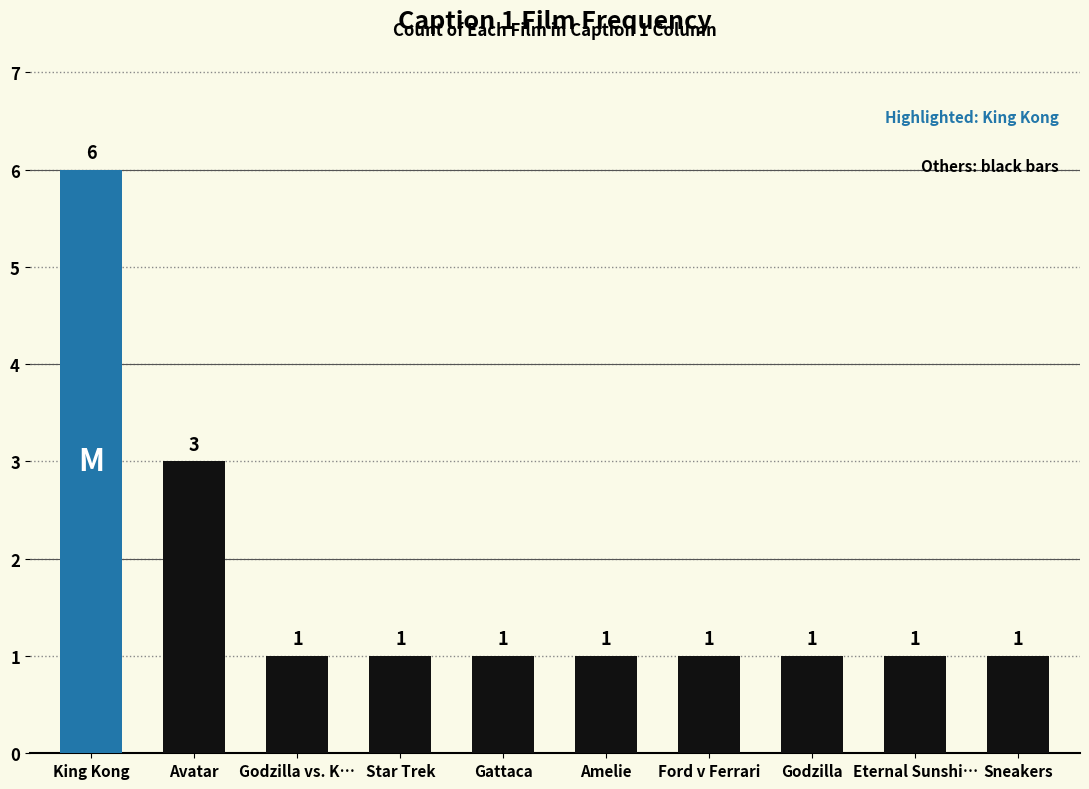

What is the difference between the values at Avatar and Star Trek?

2